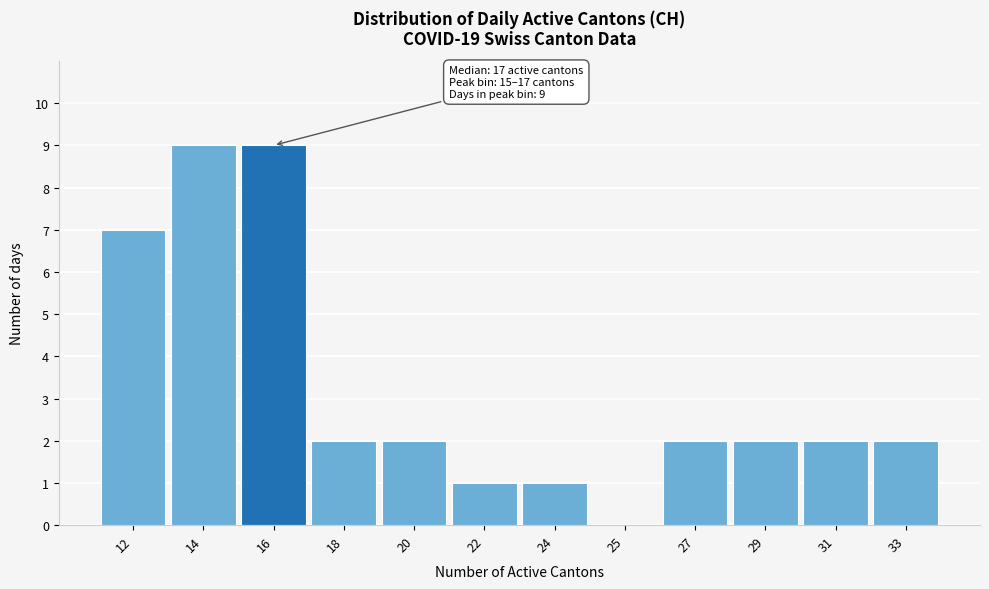

Reading left to right, what are all the values shown in this chart?

12=7	14=9	16=9	18=2	20=2	22=1	24=1	25=0	27=2	29=2	31=2	33=2